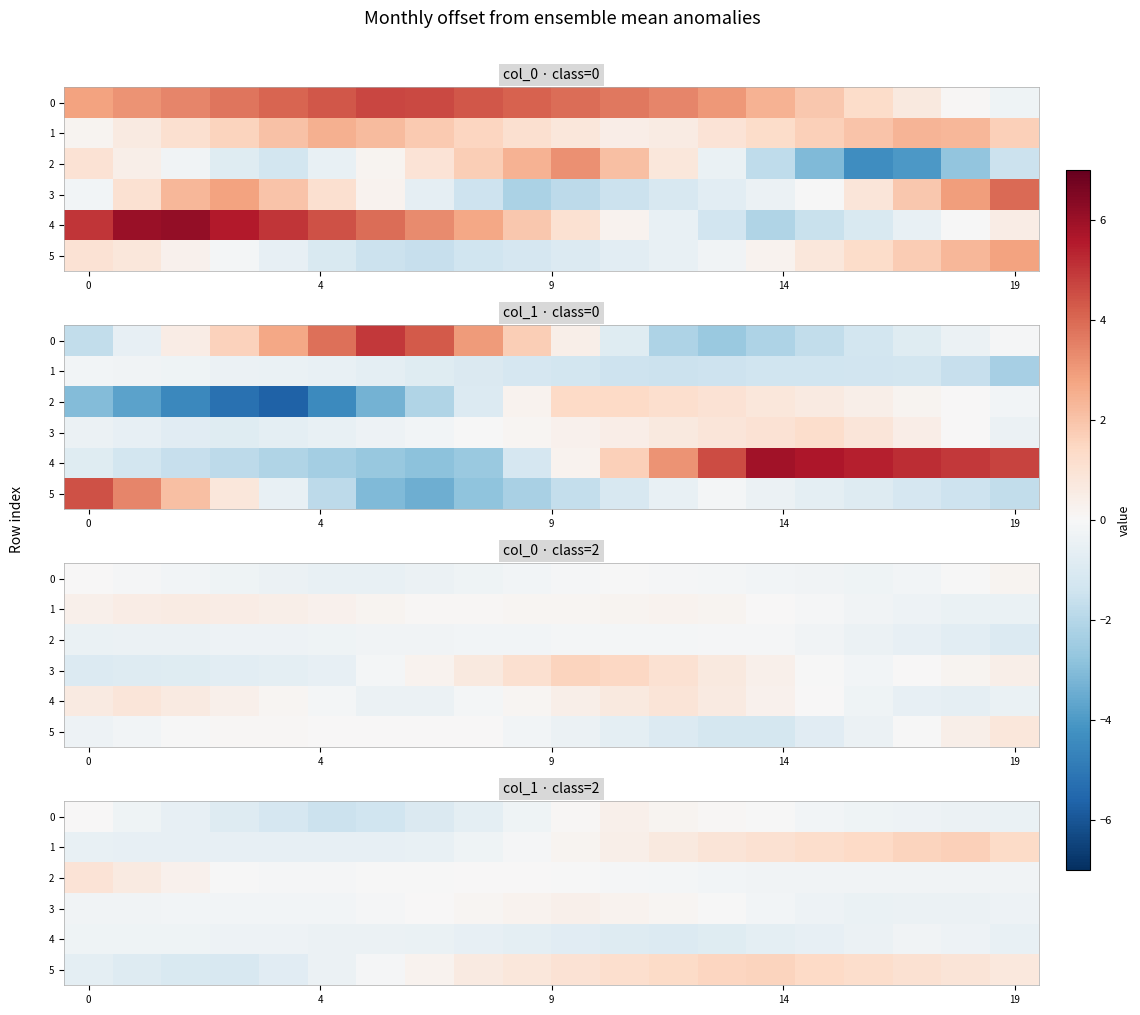

What is the difference between the maximum and minimum values in the 1 series?

2.2